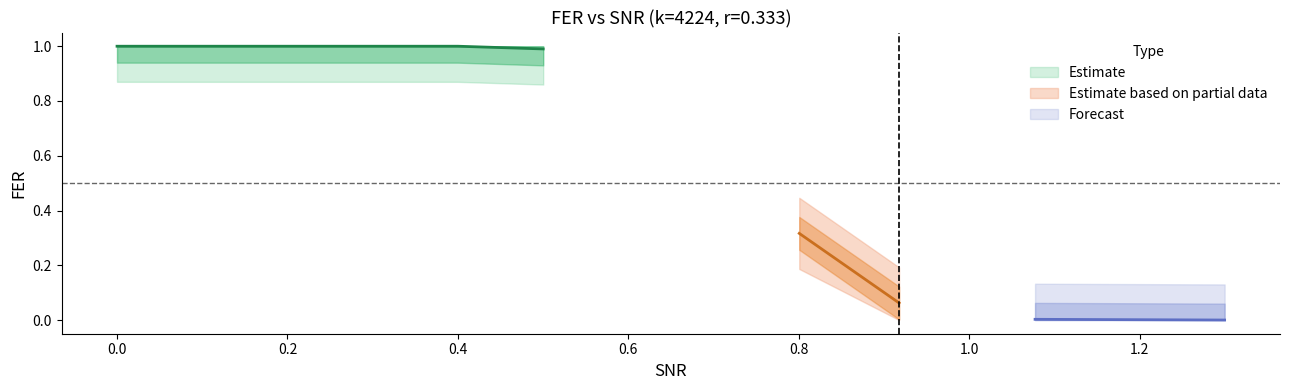

How many data points in SNR are above 0?

9